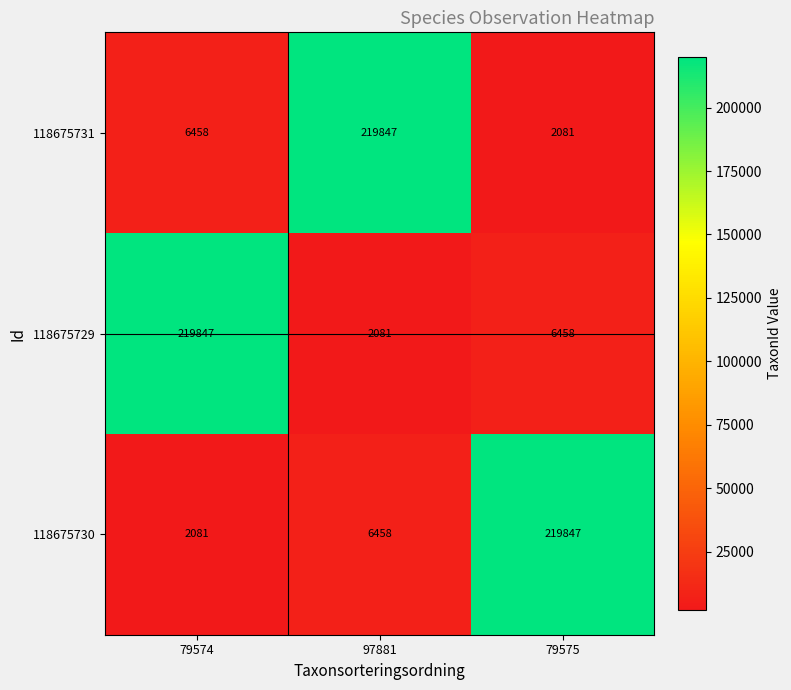

What is the smallest value displayed?

2081